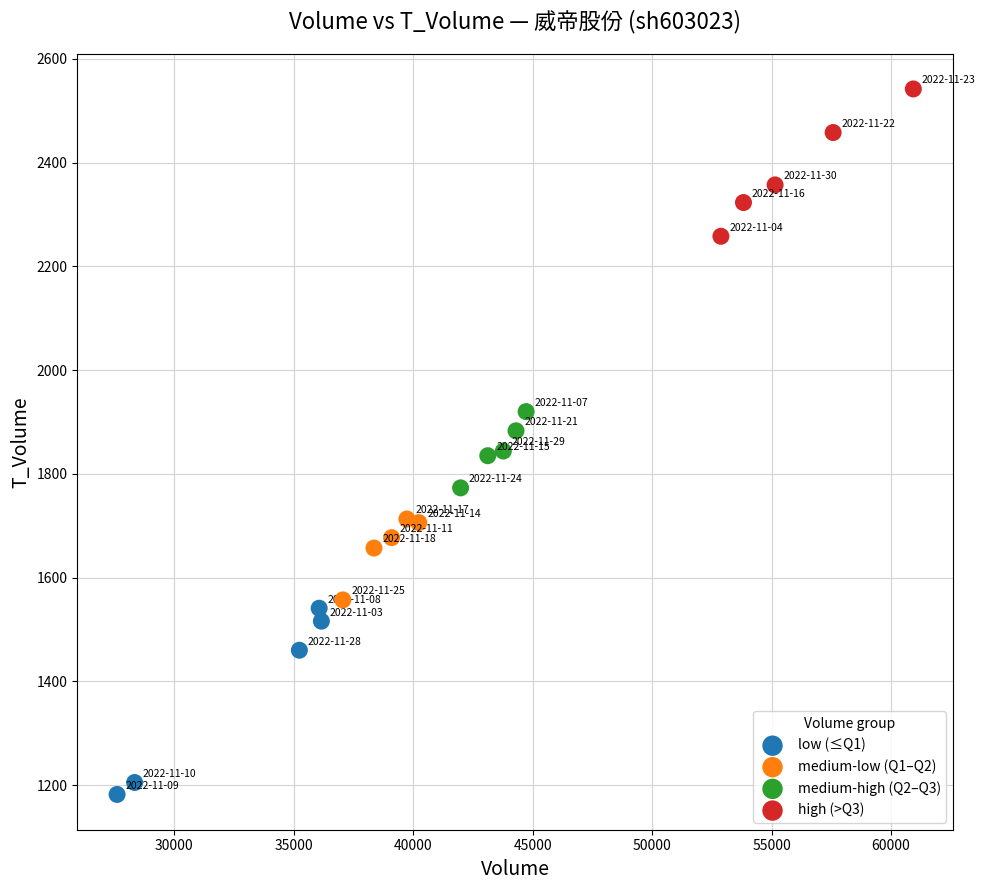

Which series reaches the minimum Y coordinate?

low (≤Q1)